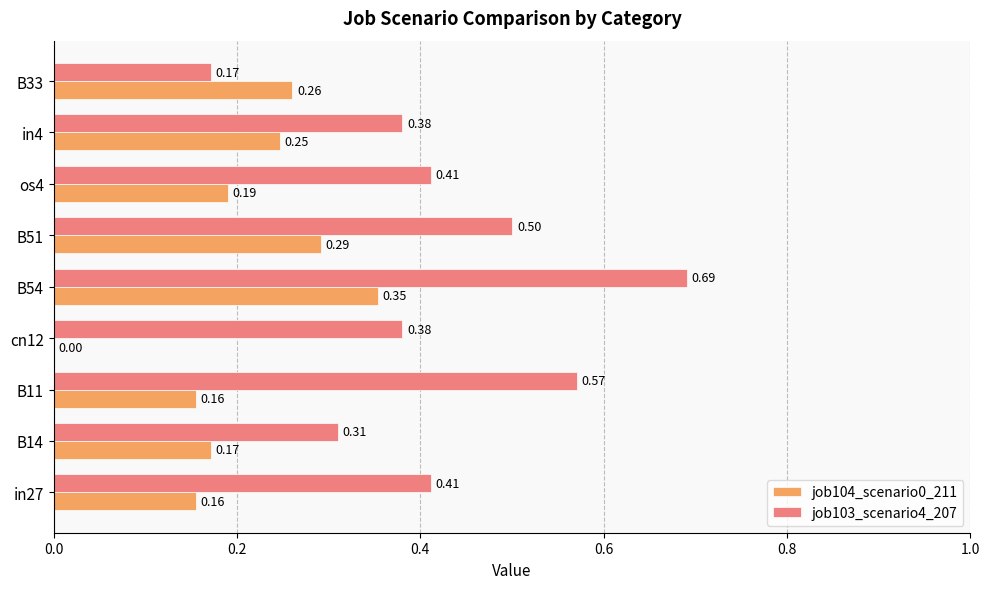

What is the sum of the job104_scenario0_211 values at os4 and B33?

0.5